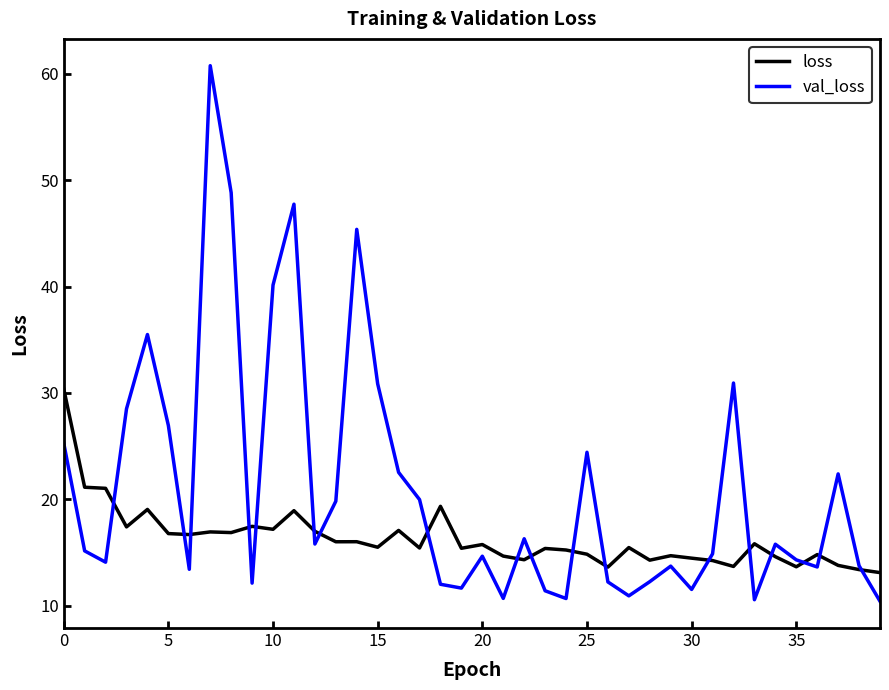

In val_loss, how many points are lower than both neighbors (excluding endpoints)?

11